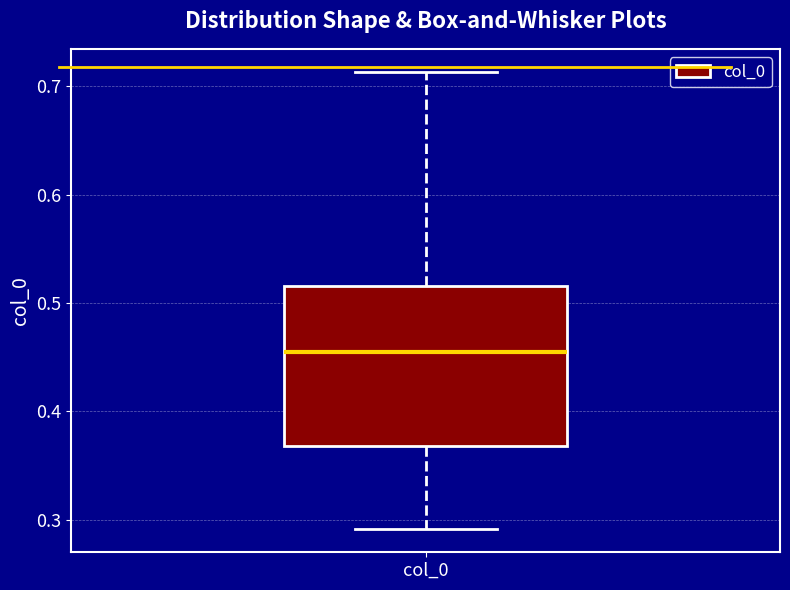

Transcribe this box plot: give where the median line is, the range the box spans, and where the two whiskers end, as read against the y-axis. The values are not printed on the chart, so give them approximately, as read against the axis.

median 0.45, box 0.37 to 0.52, whiskers 0.29 to 0.71